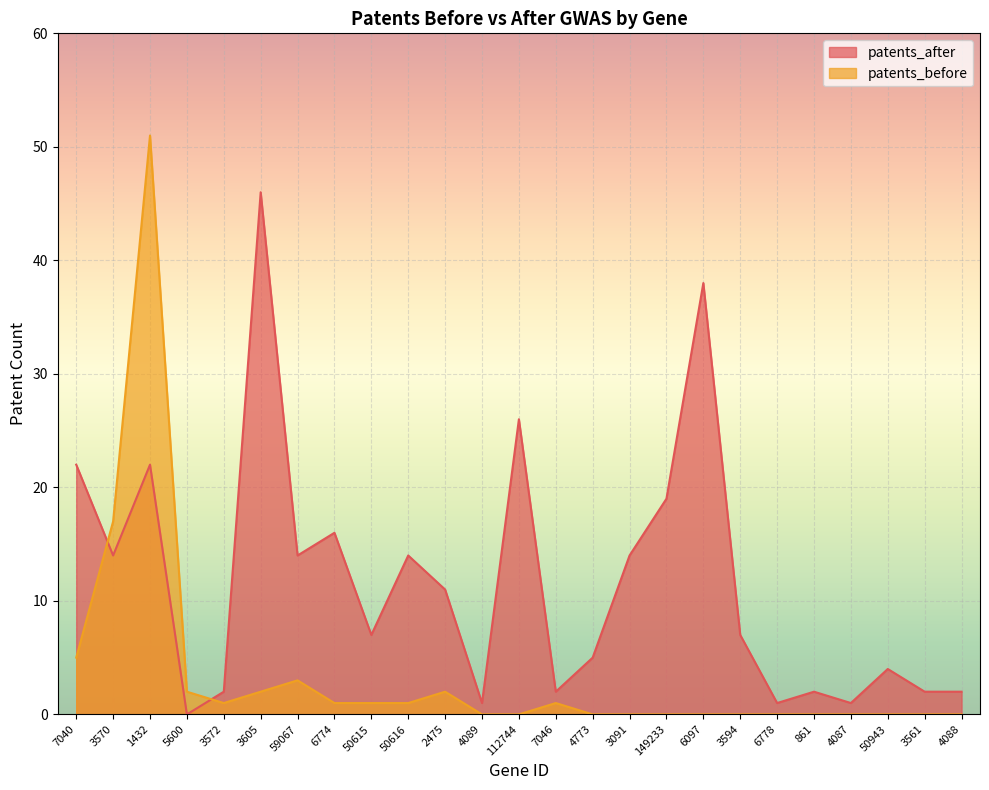

Which series has the largest range (max minus min)?

patents_before